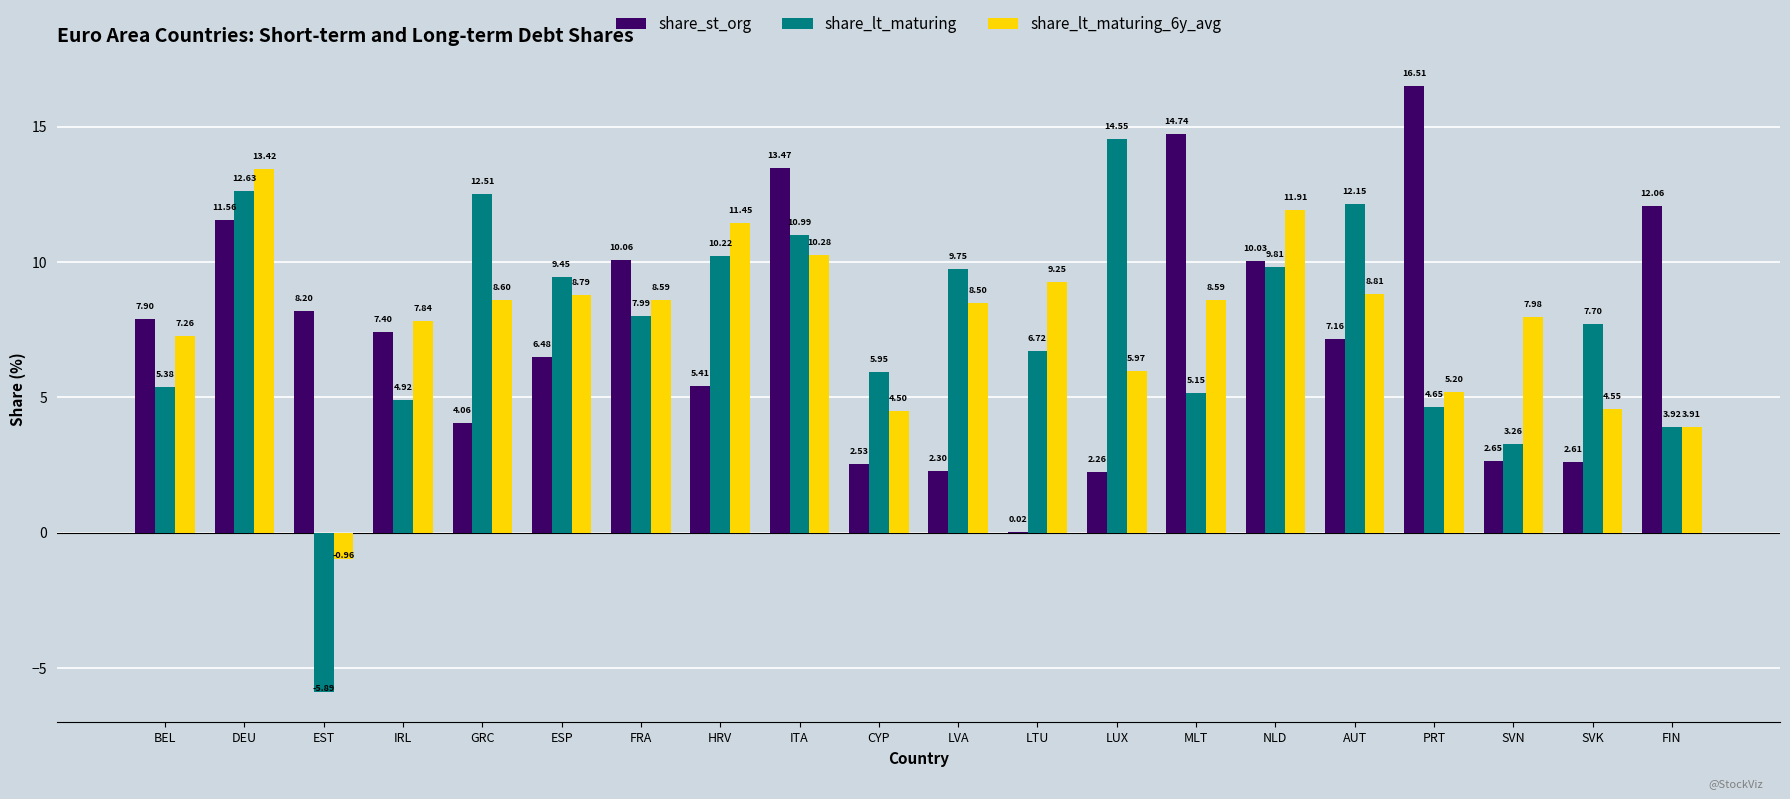

At which category is the sum across all series the highest?

DEU